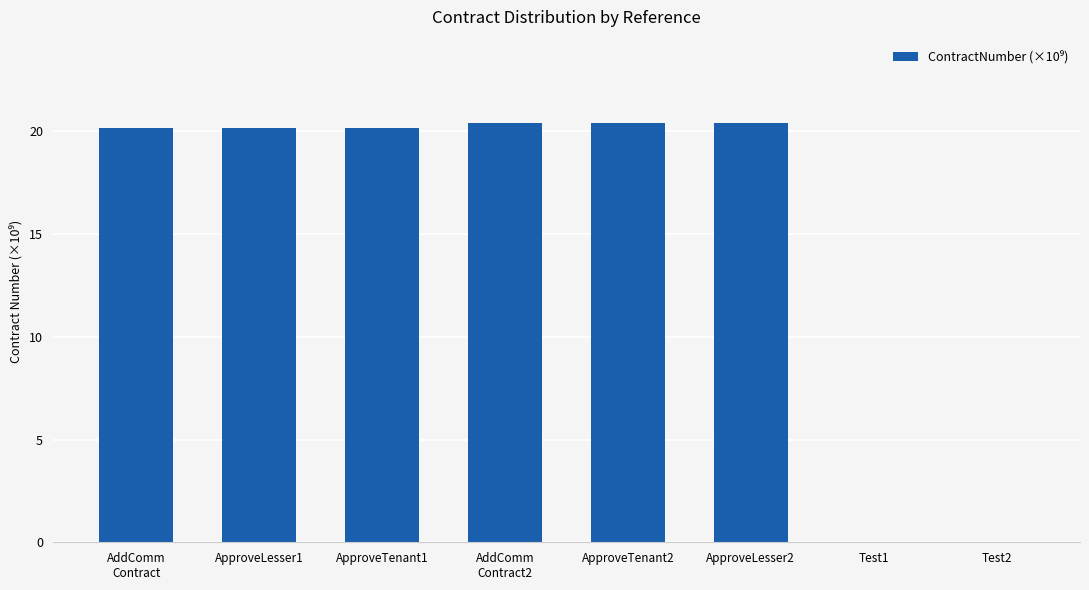

What is the maximum value shown in the chart?

20.4